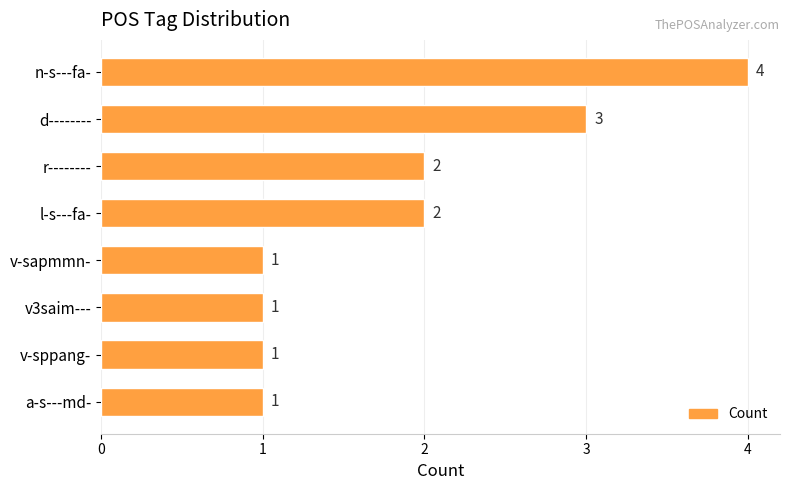

What position from the bottom is v-sppang-?

2